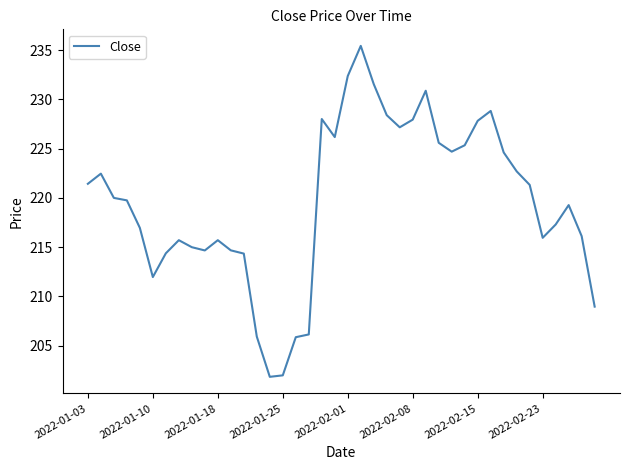

What is the difference between the maximum and minimum values?

33.6